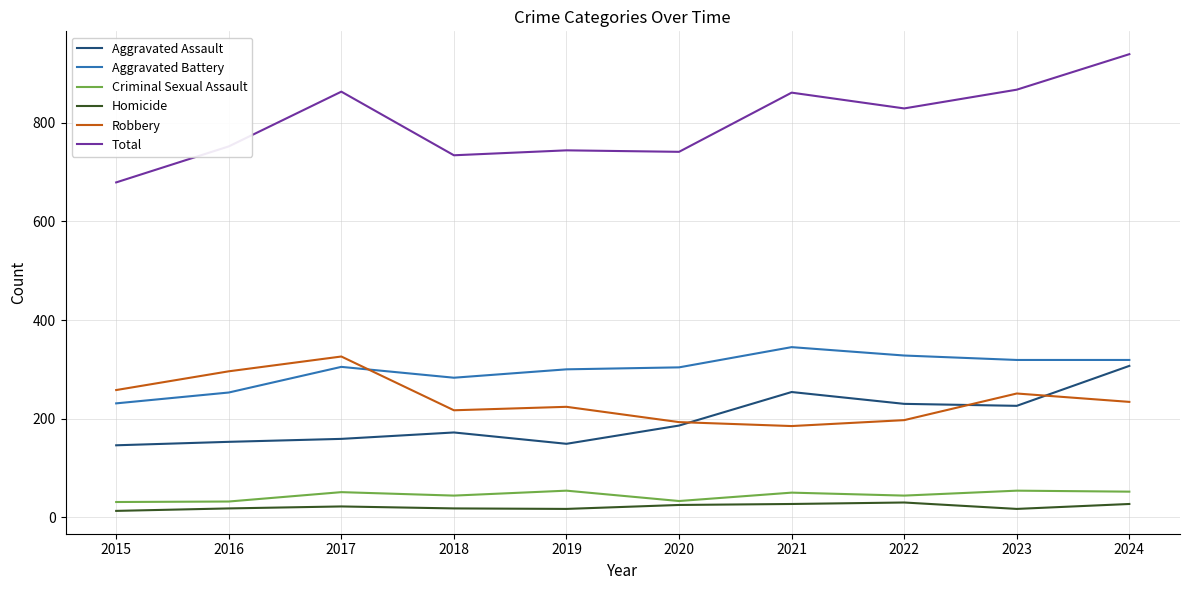

How many distinct data groups are displayed?

6